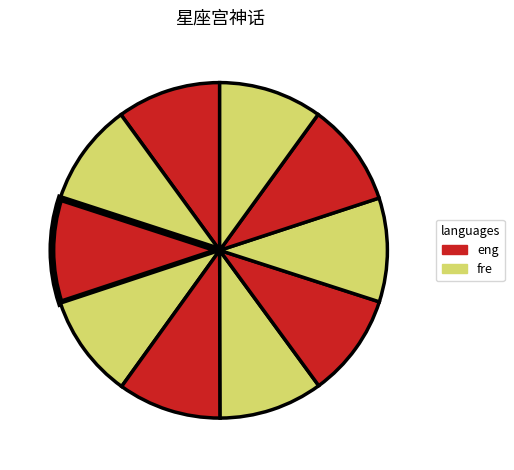

How many slices are in this pie chart?

10